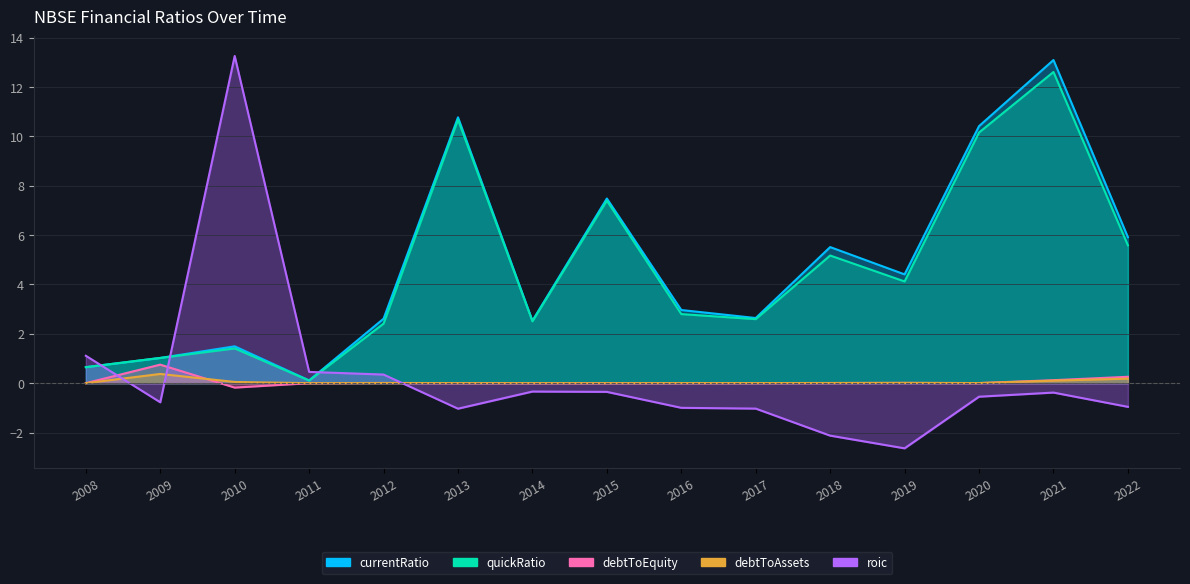

Does the chart have visible grid lines?

Yes